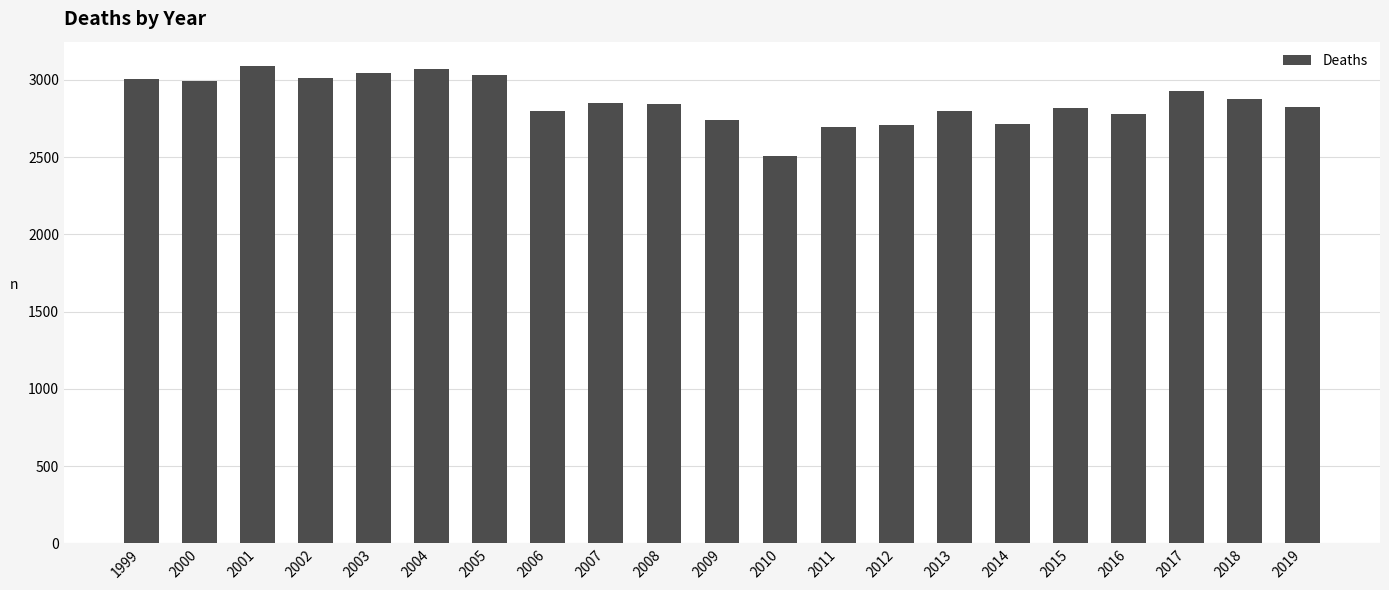

What is the change in value from 2010 to 2017?

+420